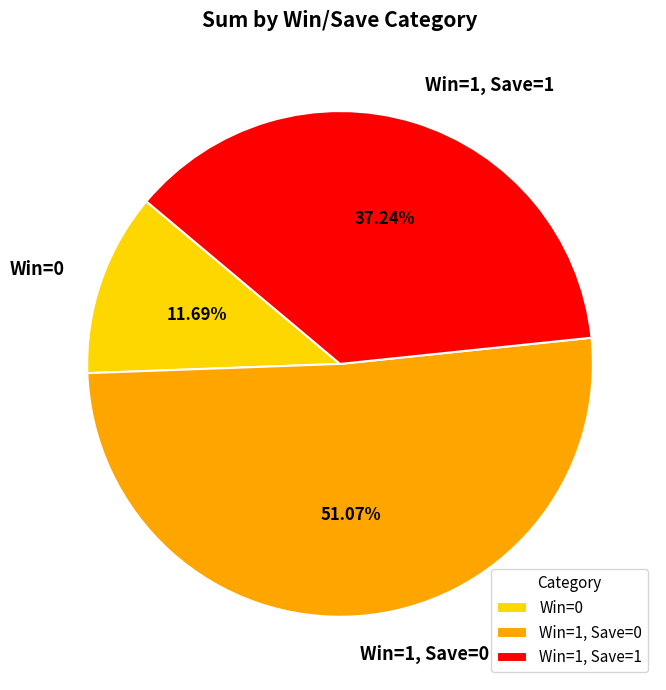

Count the number of slices in the pie.

3